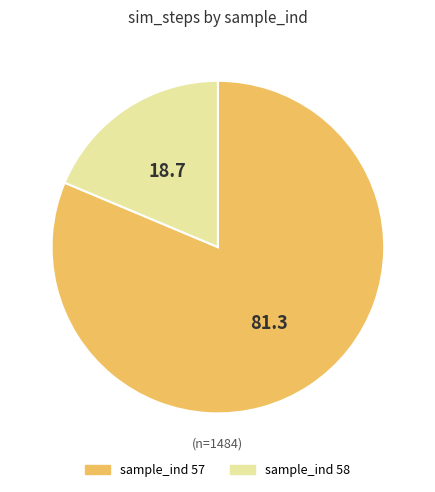

Is there a majority slice in this chart?

Yes